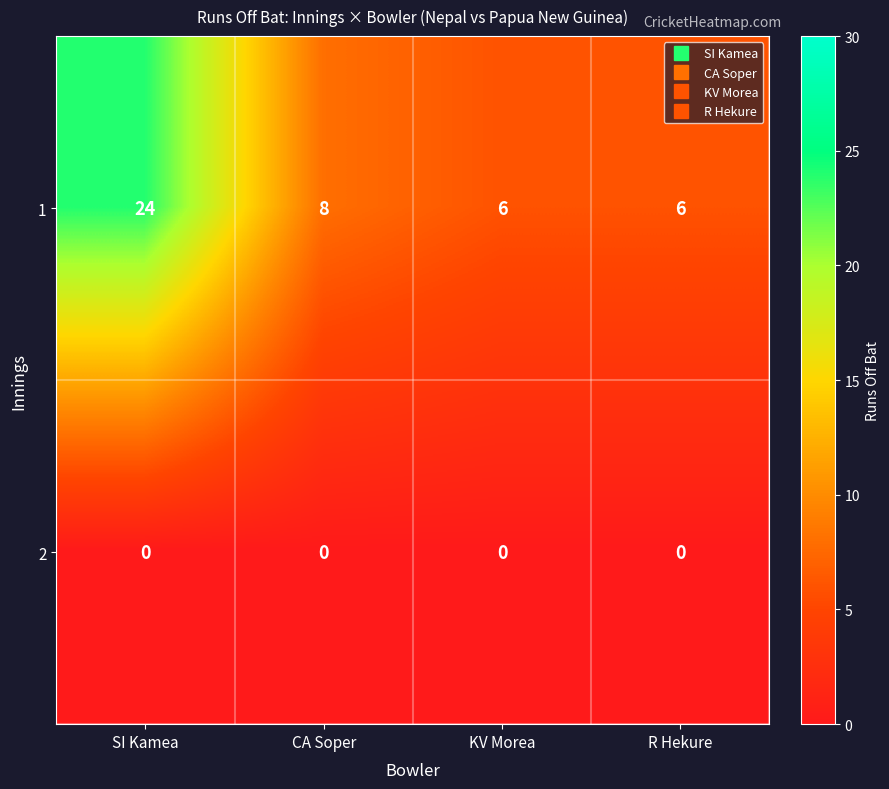

Rank the series by their average value, from highest to lowest.

1, 2